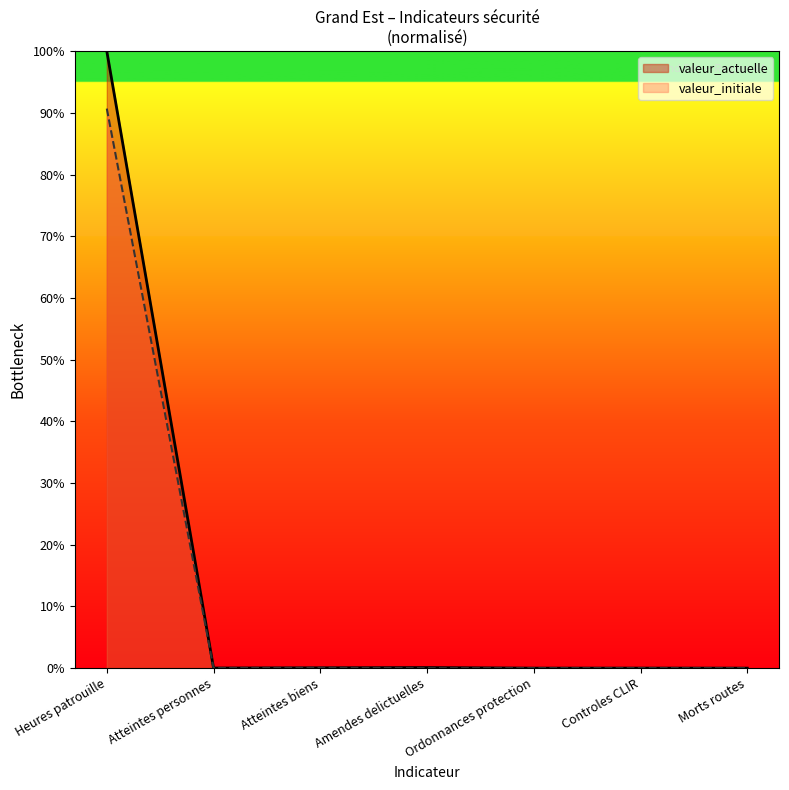

Rank the series by their maximum value, from lowest to highest.

valeur_initiale, valeur_actuelle